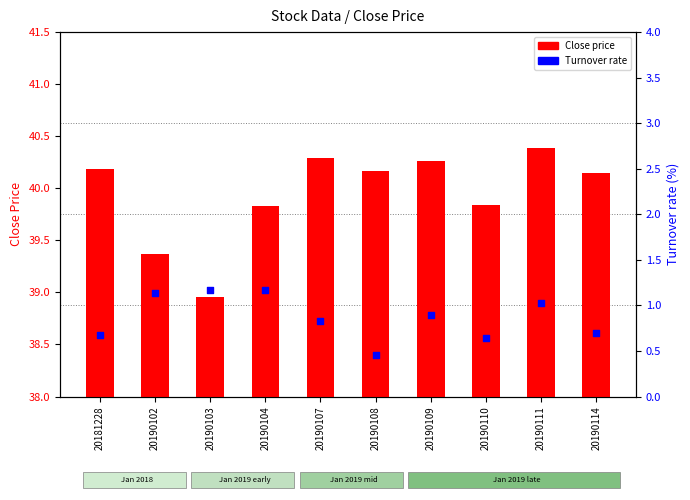

At how many categories does at least one series exceed 1?

10